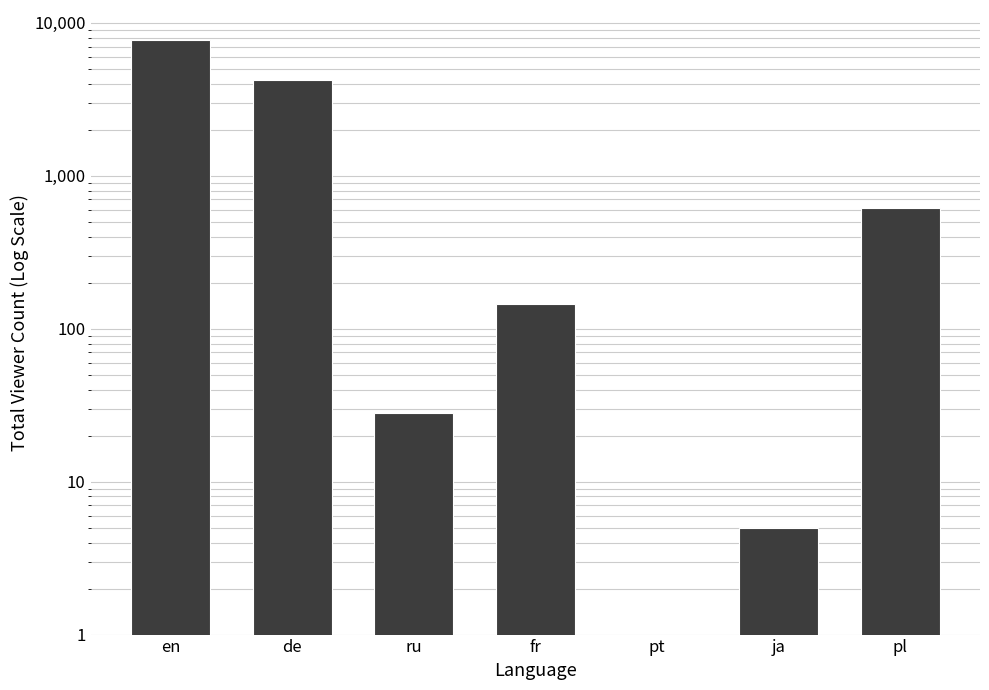

What is the value of the 6th bar from the left?

5